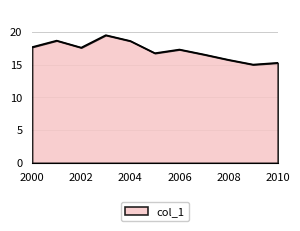

What is the difference between the maximum and minimum values?

4.5